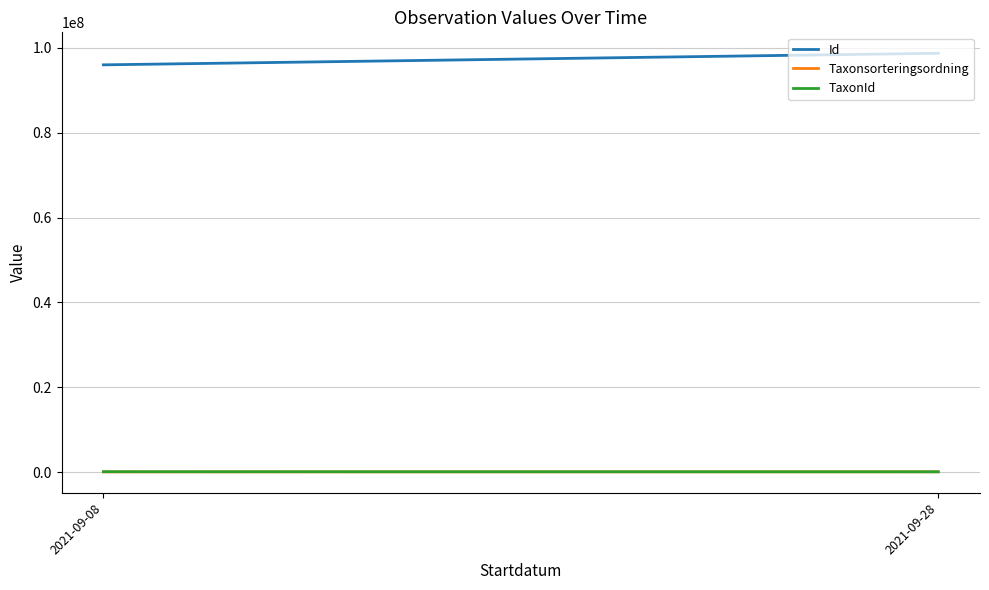

Where does the Id series first go above 98712005?

2021-09-28